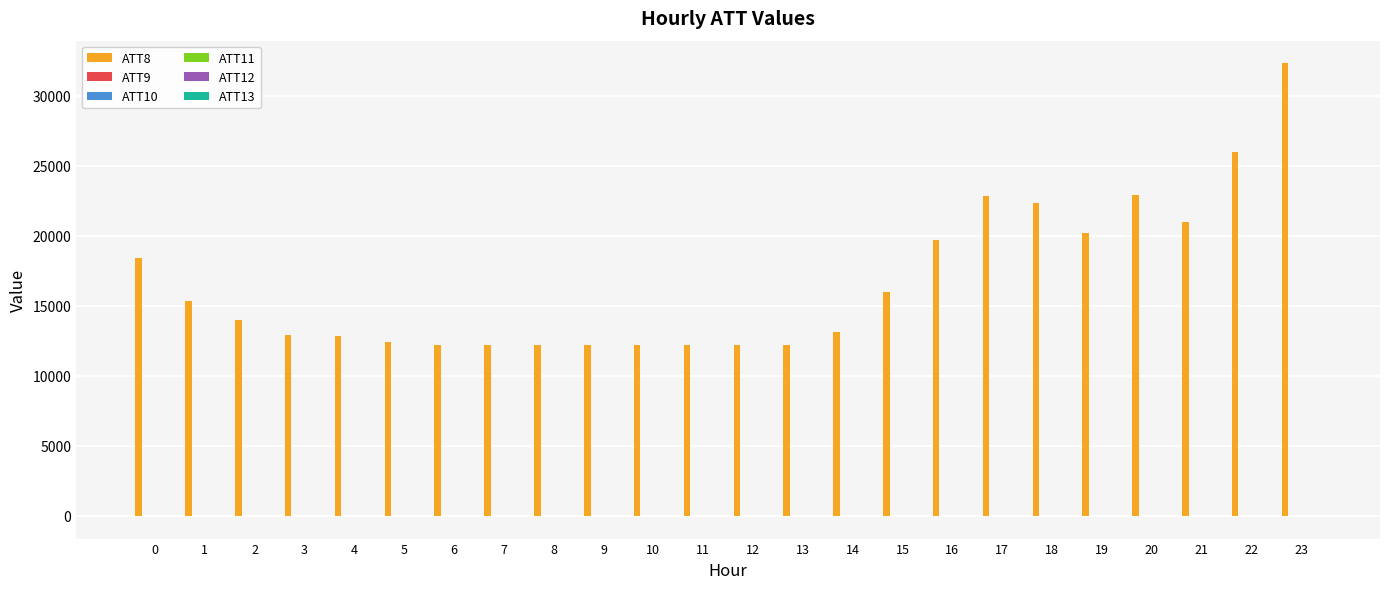

What is the sum of all ATT8 values?

399700.0